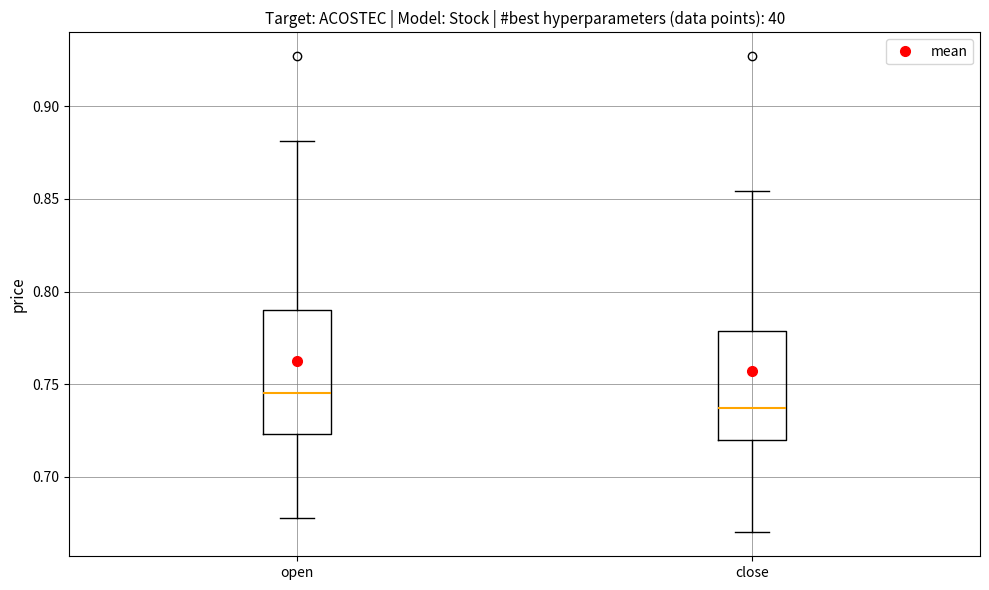

Which box is the tallest, from its lower edge to its upper edge?

open